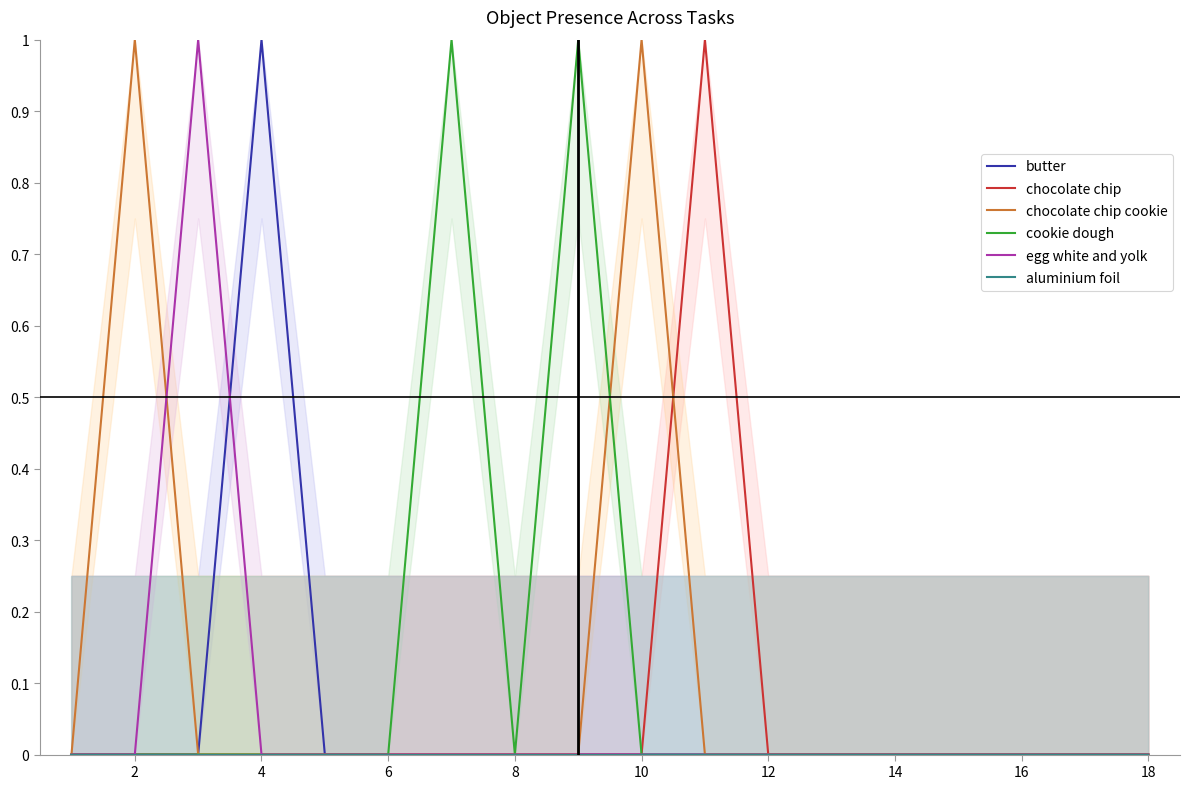

After their last crossing, which series has the higher values: chocolate chip cookie or egg white and yolk?

egg white and yolk